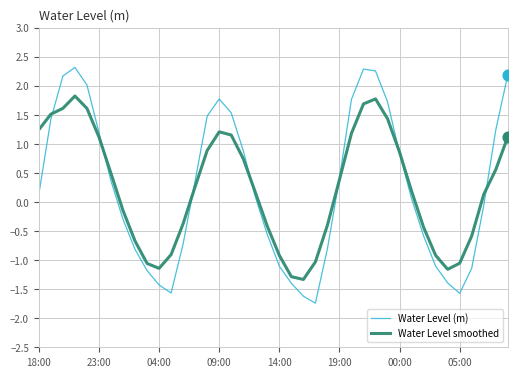

Which series has the widest spread of values?

Water Level (m)